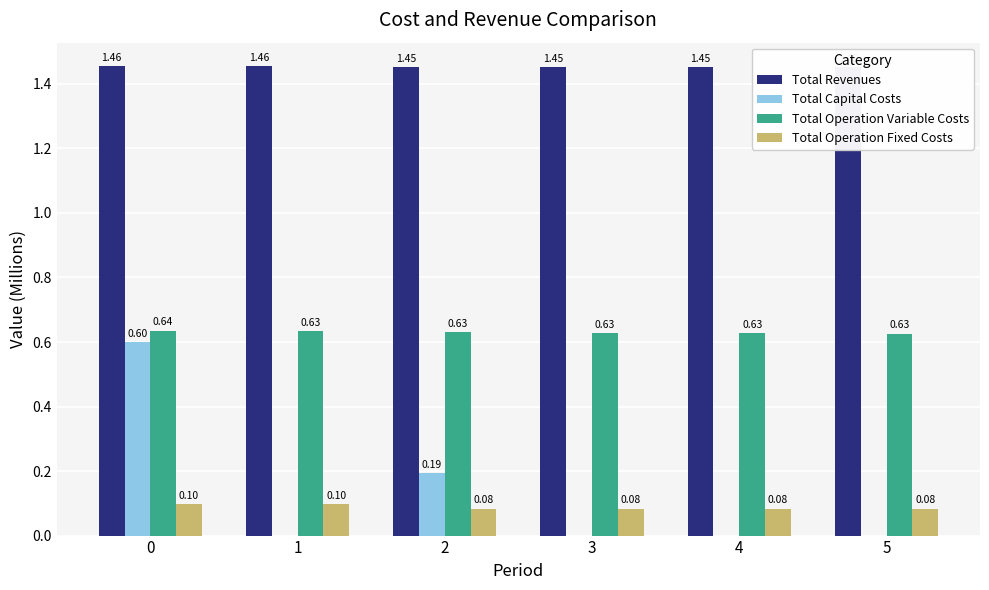

Between 0 and 4, which series saw the biggest shift?

Total Capital Costs